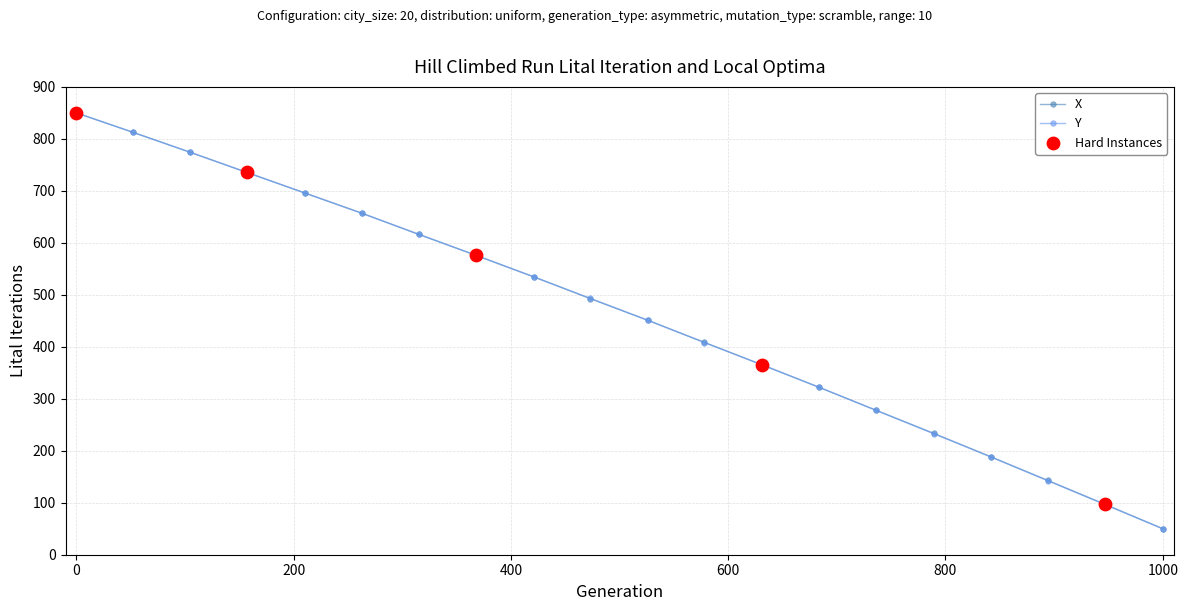

At how many categories does at least one series exceed 474?

10